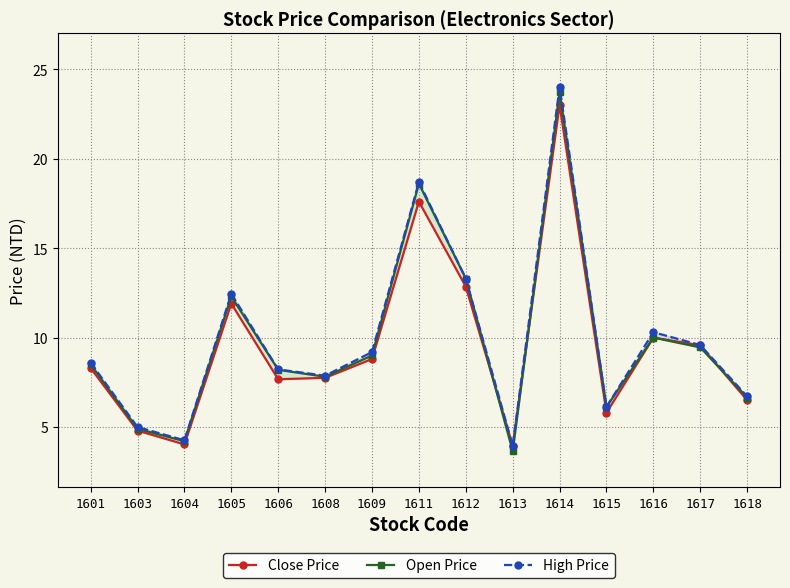

Count the number of categories in the chart.

15